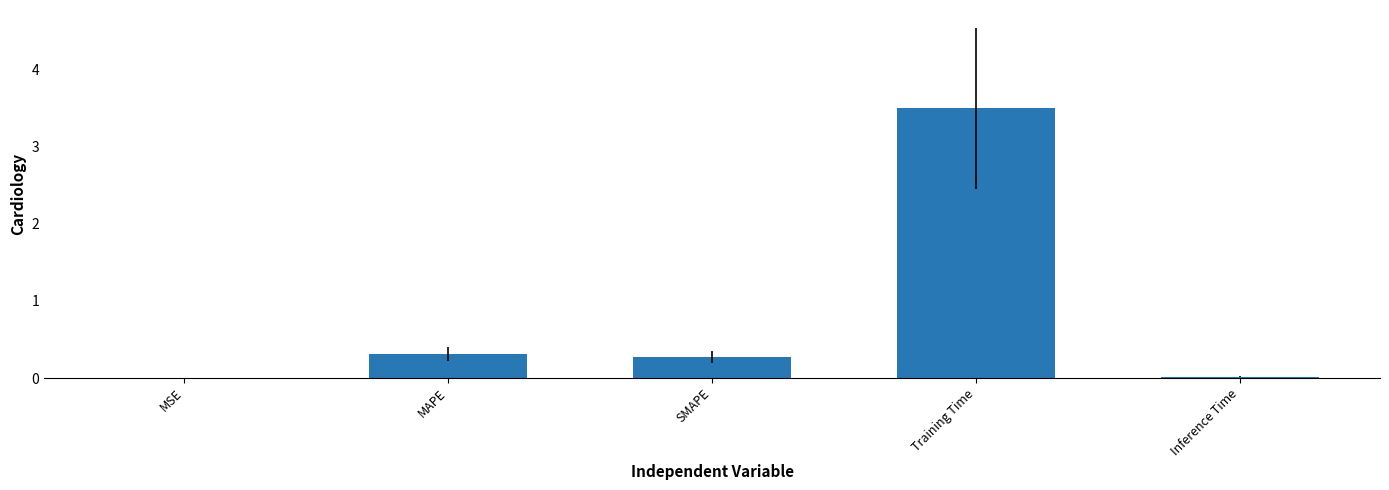

What is the greatest value displayed?

3.5